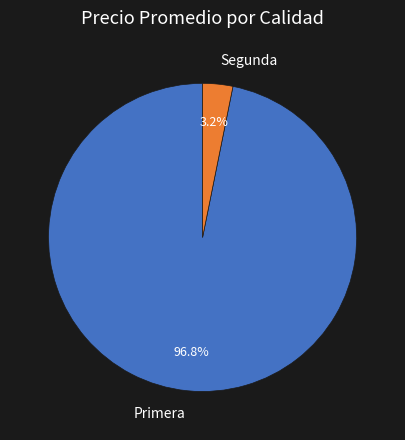

Which has a higher value, Primera or Segunda?

Primera